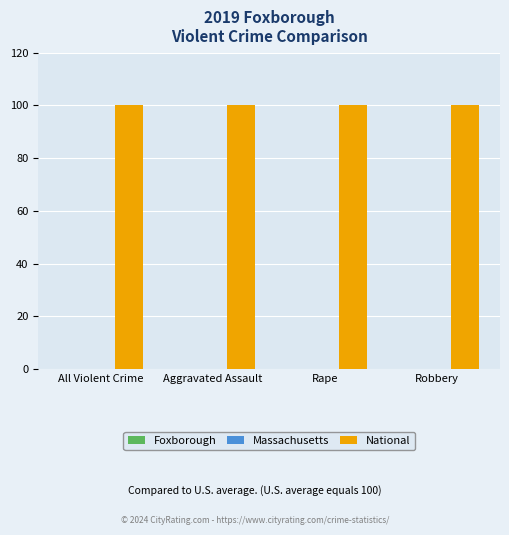

List the labels in order of Foxborough value, smallest first.

All Violent Crime, Aggravated Assault, Rape, Robbery